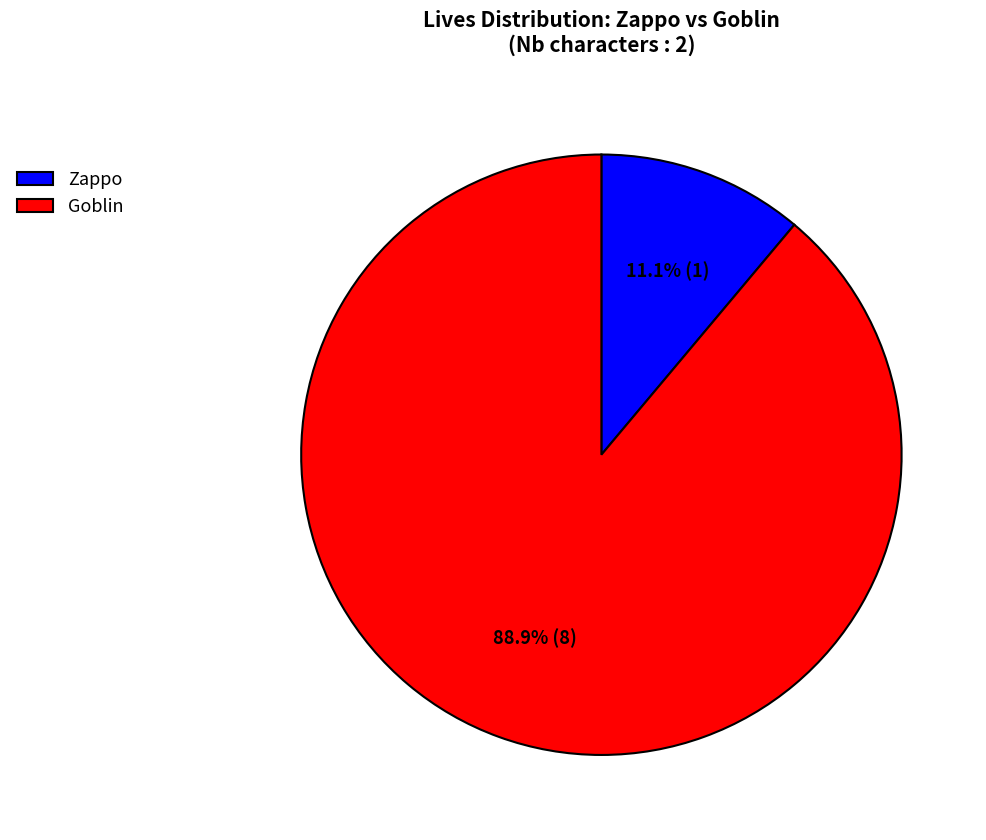

To the nearest percent, what is the average slice percentage?

50%